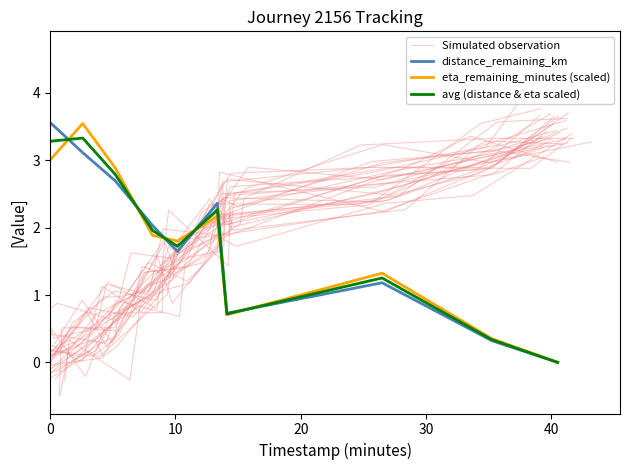

How many times do eta_remaining_minutes (scaled) and avg (distance & eta scaled) cross each other?

5